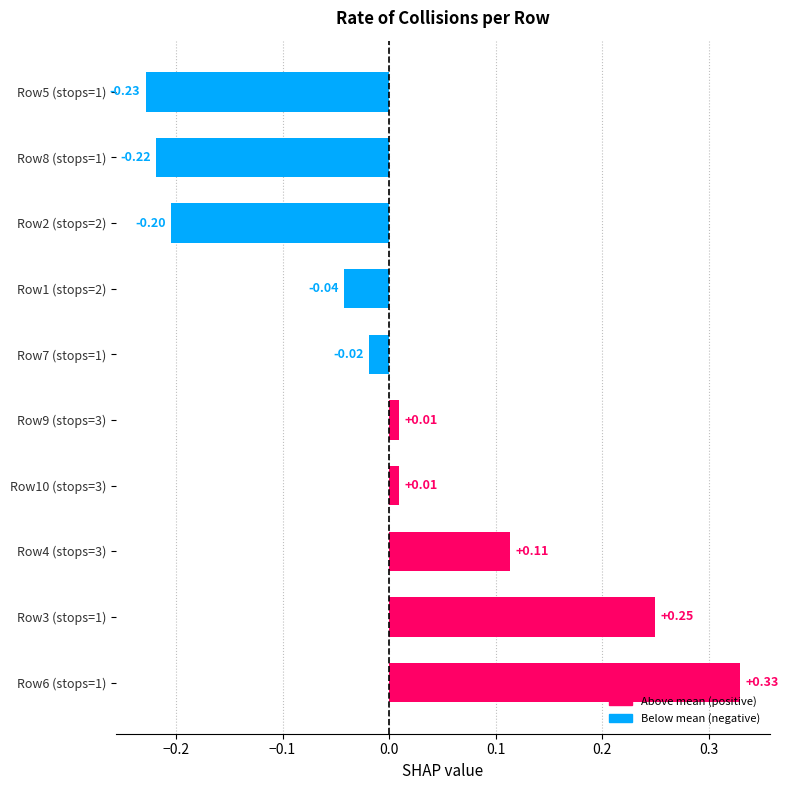

Are the bars horizontal?

Yes